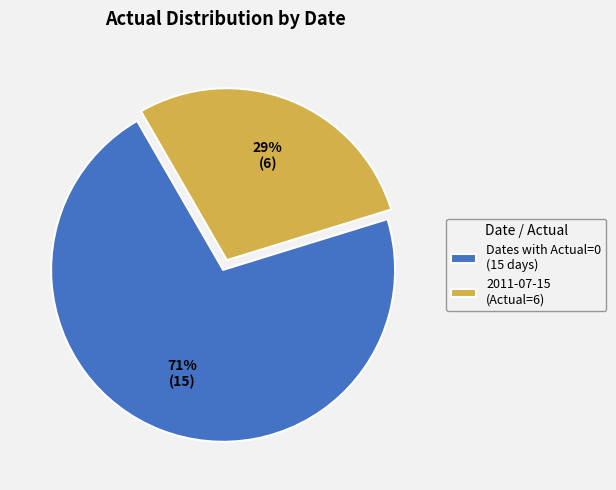

Which category has the biggest portion of the pie?

Dates with Actual=0 (15 days)